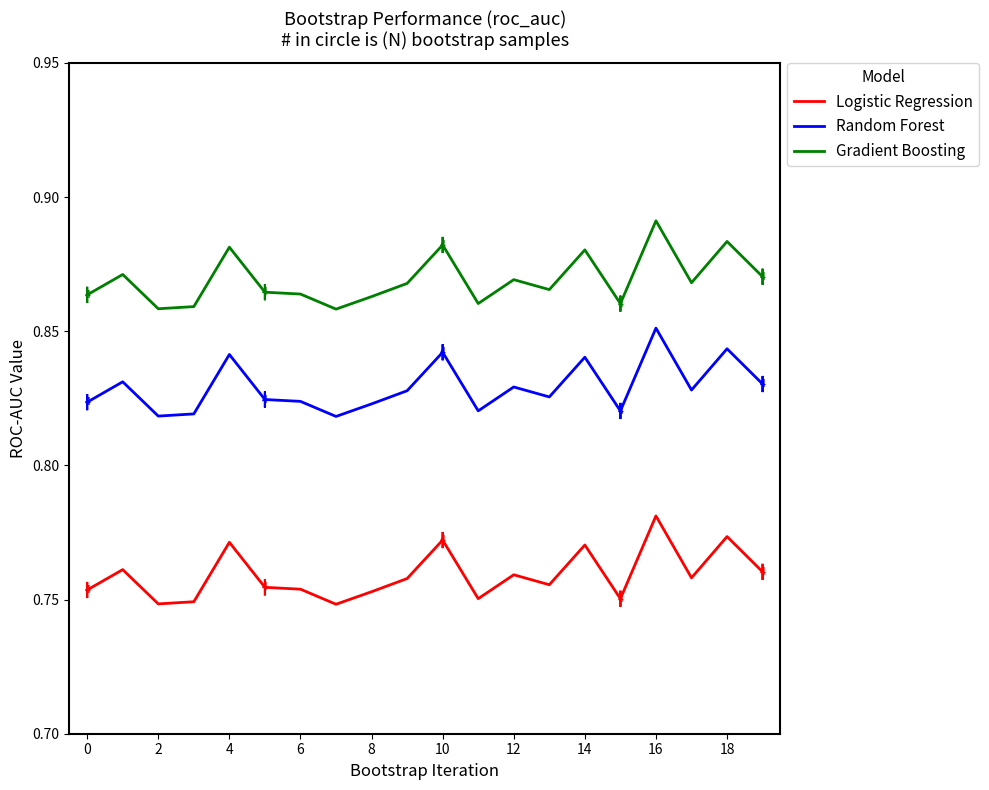

List the series in order of their peak value, highest first.

Gradient Boosting, Random Forest, Logistic Regression